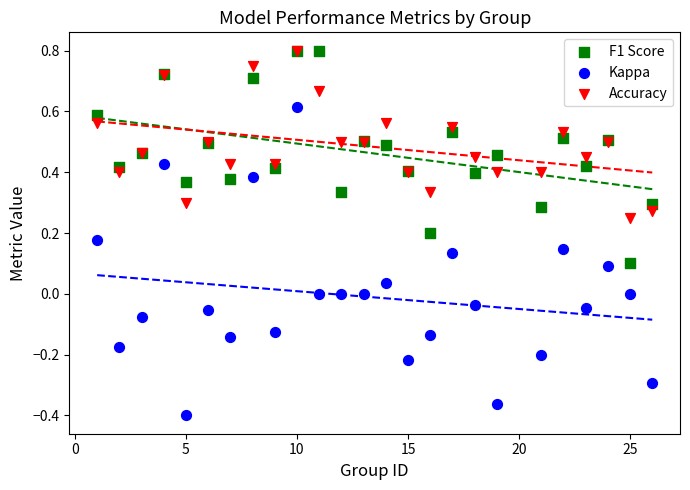

What are all the series names shown in the legend?

F1 Score, Kappa, Accuracy